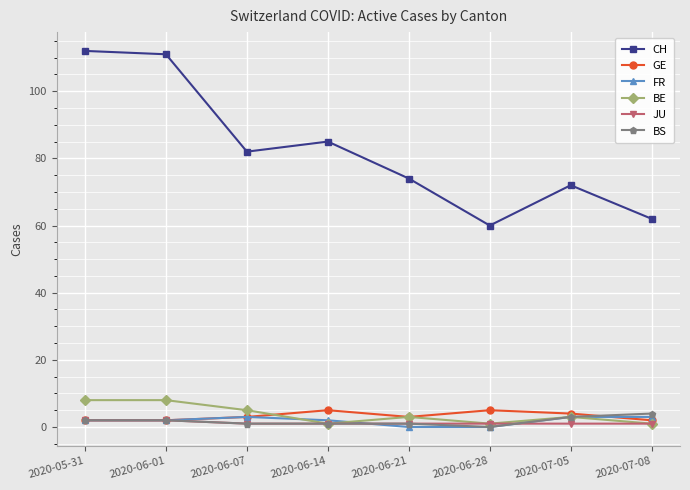

Reading right to left, what are all the values shown in this chart?

CH: 2020-07-08=62	2020-07-05=72	2020-06-28=60	2020-06-21=74	2020-06-14=85	2020-06-07=82	2020-06-01=111	2020-05-31=112
GE: 2020-07-08=2	2020-07-05=4	2020-06-28=5	2020-06-21=3	2020-06-14=5	2020-06-07=3	2020-06-01=2	2020-05-31=2
FR: 2020-07-08=3	2020-07-05=3	2020-06-28=0	2020-06-21=0	2020-06-14=2	2020-06-07=3	2020-06-01=2	2020-05-31=2
BE: 2020-07-08=1	2020-07-05=3	2020-06-28=1	2020-06-21=3	2020-06-14=1	2020-06-07=5	2020-06-01=8	2020-05-31=8
JU: 2020-07-08=1	2020-07-05=1	2020-06-28=1	2020-06-21=1	2020-06-14=1	2020-06-07=1	2020-06-01=2	2020-05-31=2
BS: 2020-07-08=4	2020-07-05=3	2020-06-28=0	2020-06-21=1	2020-06-14=1	2020-06-07=1	2020-06-01=2	2020-05-31=2